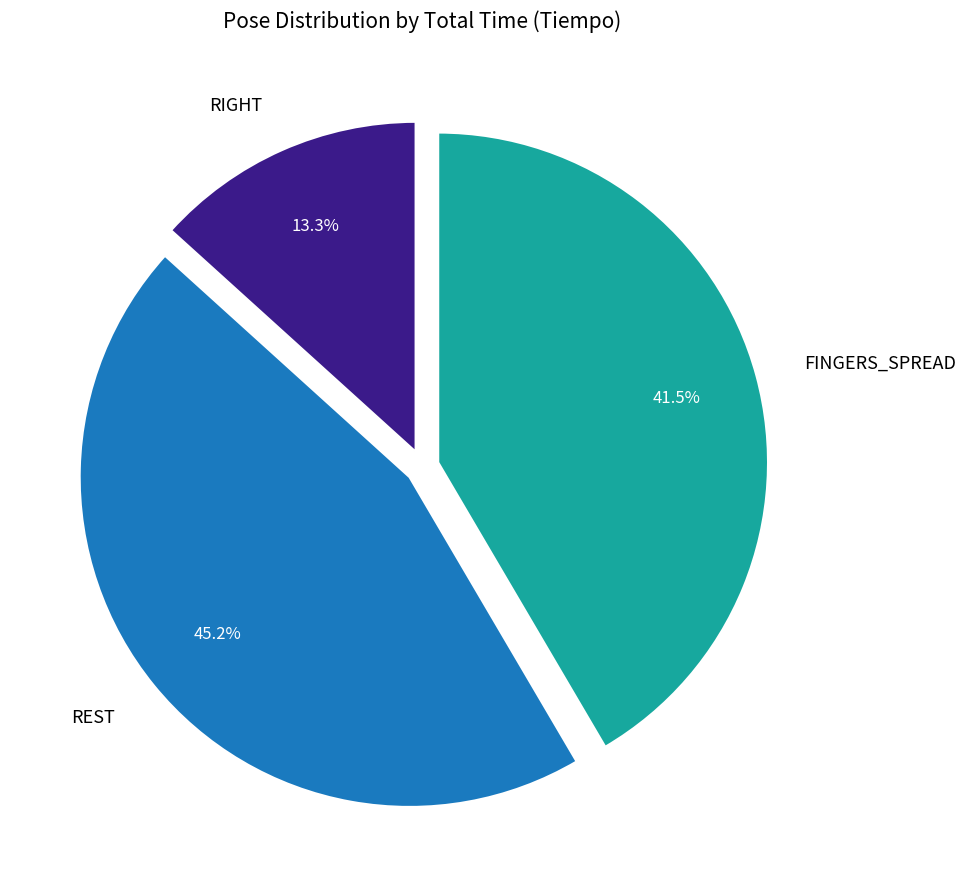

Rank the categories by value from lowest to highest.

RIGHT, FINGERS_SPREAD, REST